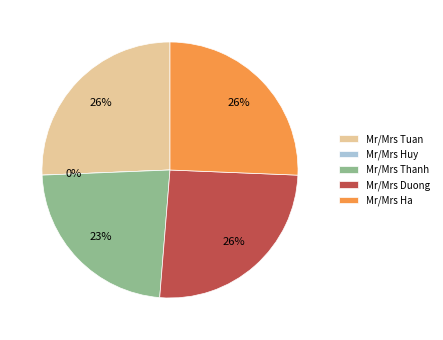

What is the smallest slice in the pie chart?

Mr/Mrs Huy